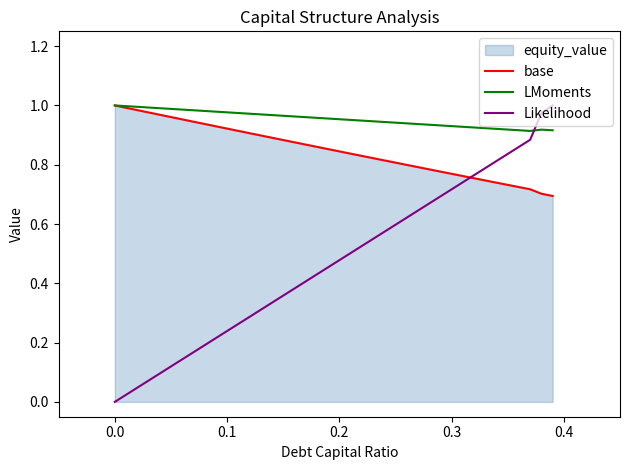

Reading left to right, transcribe all the data shown in this chart.

base: 1.0	1.0	1.0	1.0	1.0	1.0	1.0	0.9	0.9	0.9	0.9	0.9	0.9	0.9	0.9	0.9	0.9	0.9	0.9	0.9	0.8	0.8	0.8	0.8	0.8	0.8	0.8	0.8	0.8	0.8	0.8	0.8	0.8	0.7	0.7	0.7	0.7	0.7	0.7	0.7
LMoments: 1.0	1.0	1.0	1.0	1.0	1.0	1.0	1.0	1.0	1.0	1.0	1.0	1.0	1.0	1.0	1.0	1.0	1.0	1.0	1.0	1.0	1.0	0.9	0.9	0.9	0.9	0.9	0.9	0.9	0.9	0.9	0.9	0.9	0.9	0.9	0.9	0.9	0.9	0.9	0.9
Likelihood: 0.0	0.0	0.0	0.1	0.1	0.1	0.1	0.2	0.2	0.2	0.2	0.3	0.3	0.3	0.3	0.4	0.4	0.4	0.4	0.5	0.5	0.5	0.5	0.5	0.6	0.6	0.6	0.6	0.7	0.7	0.7	0.7	0.8	0.8	0.8	0.8	0.9	0.9	1.0	1.0